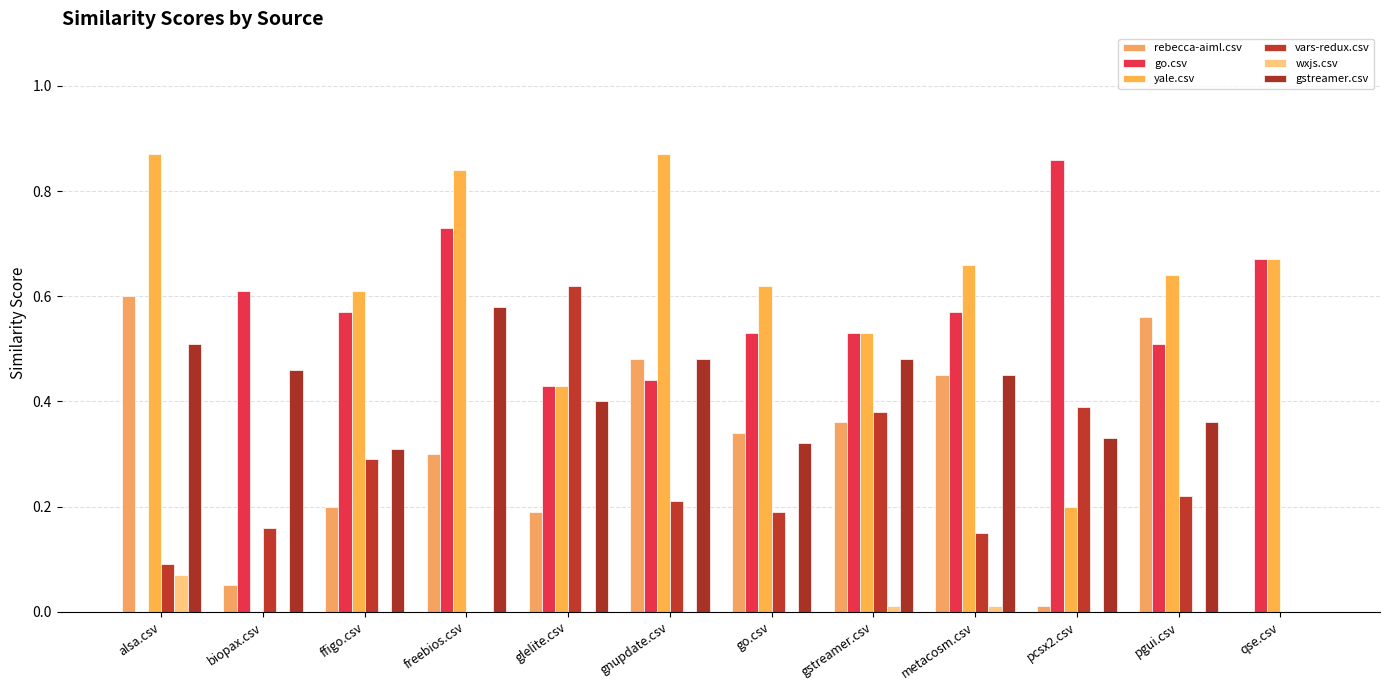

What is the difference between the highest and lowest values at go.csv?

0.6